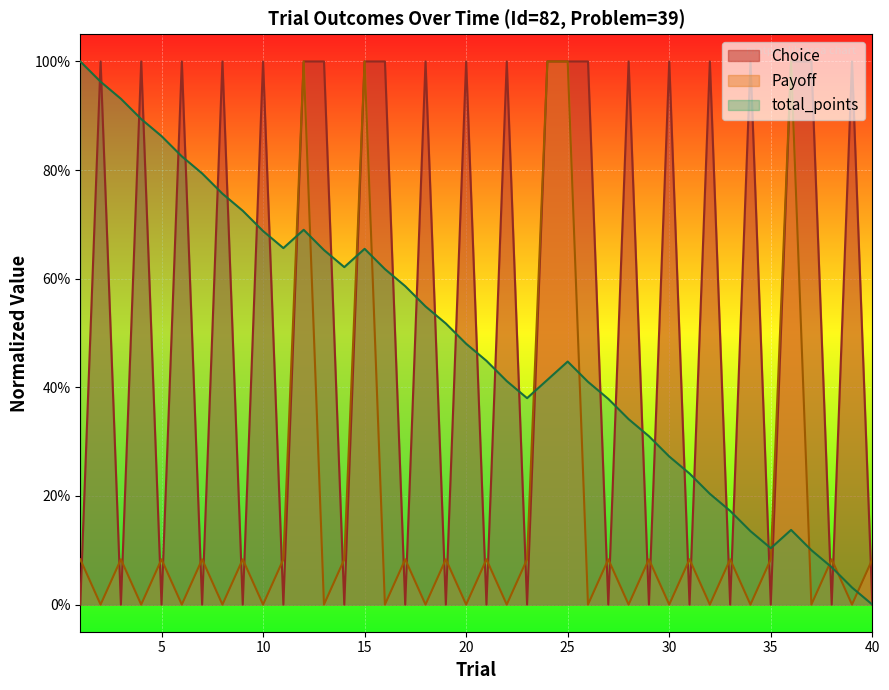

Count the number of data series in this chart.

3